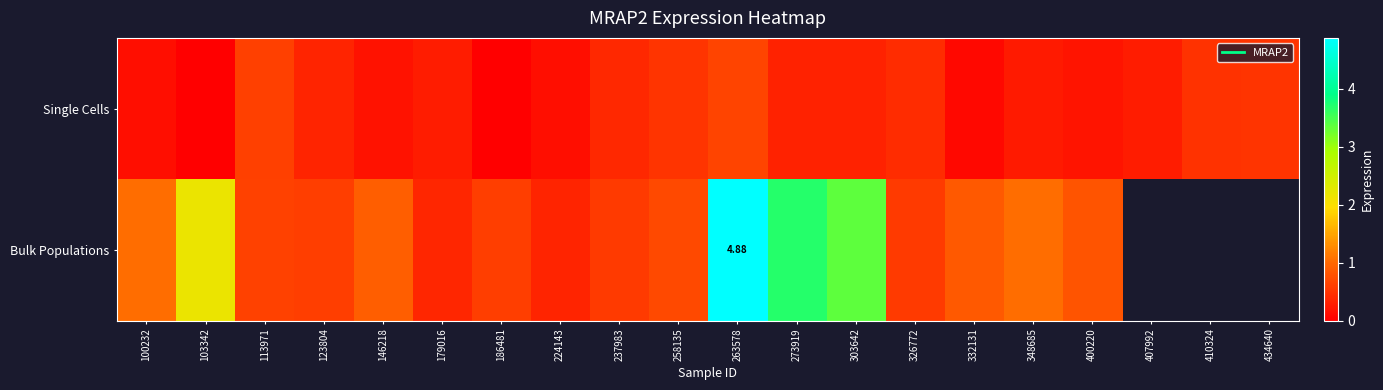

List the labels in order of Single Cells value, largest first.

263578, 113971, 434640, 258135, 410324, 326772, 237983, 123804, 303642, 273919, 407992, 179016, 348685, 400220, 146218, 100232, 224143, 332131, 103342, 186481